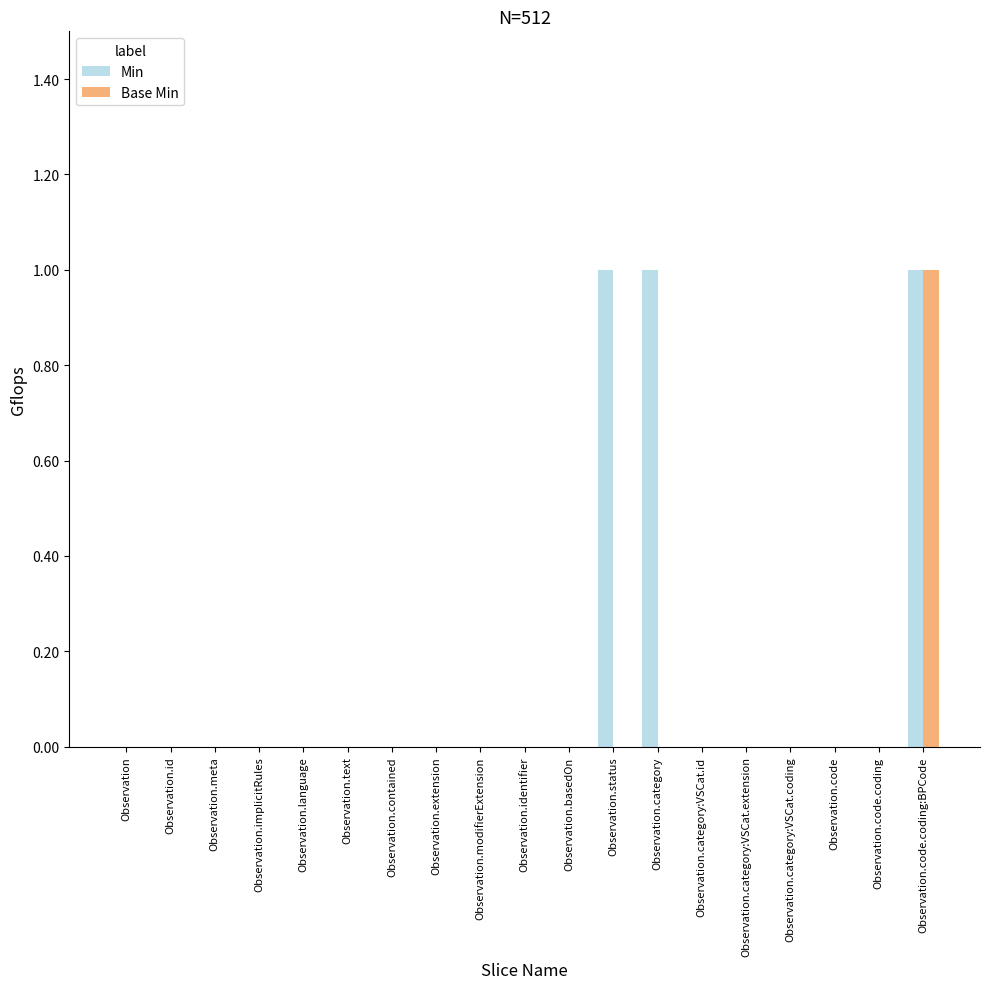

What is the maximum value shown in the chart?

1